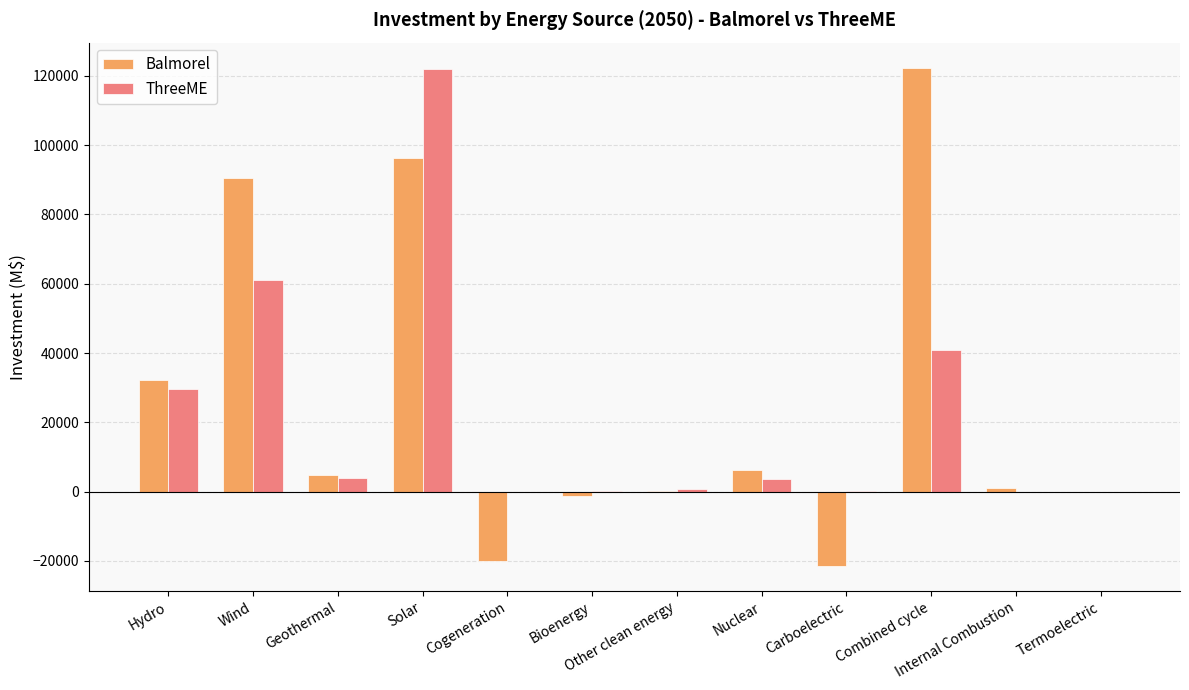

Which series changed the most between Cogeneration and Other clean energy?

Balmorel